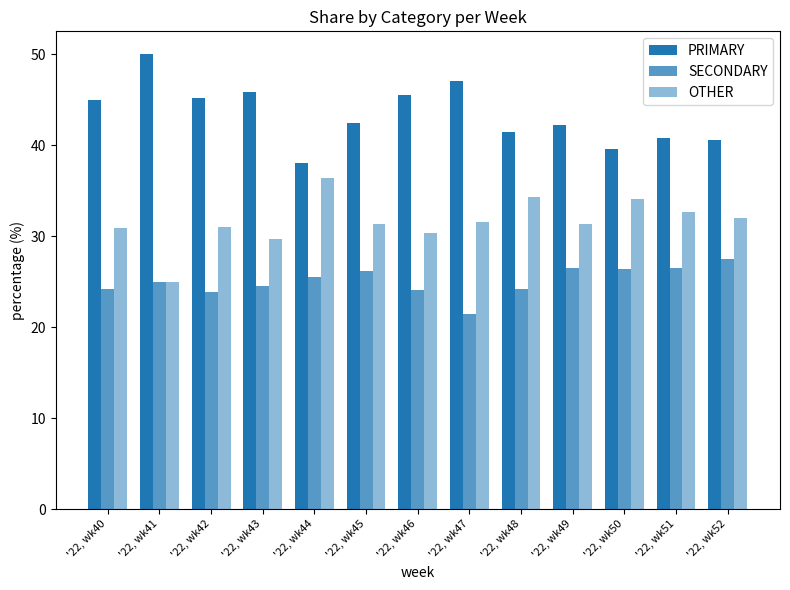

What is the total value across all series at '22, wk49?

100.0